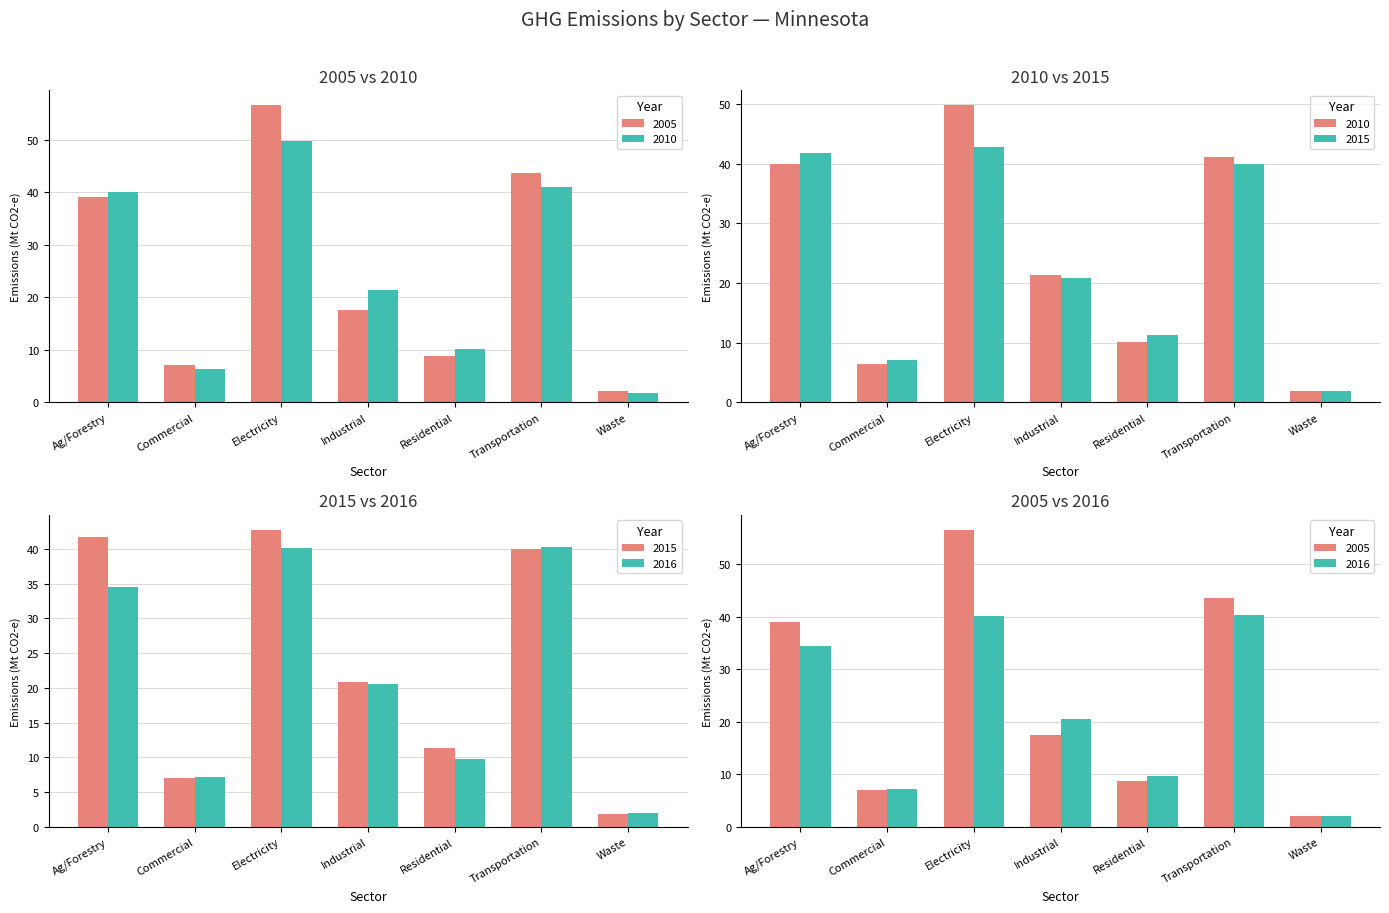

The 2005 series shows 56.5 at Electricity. True or false?

True